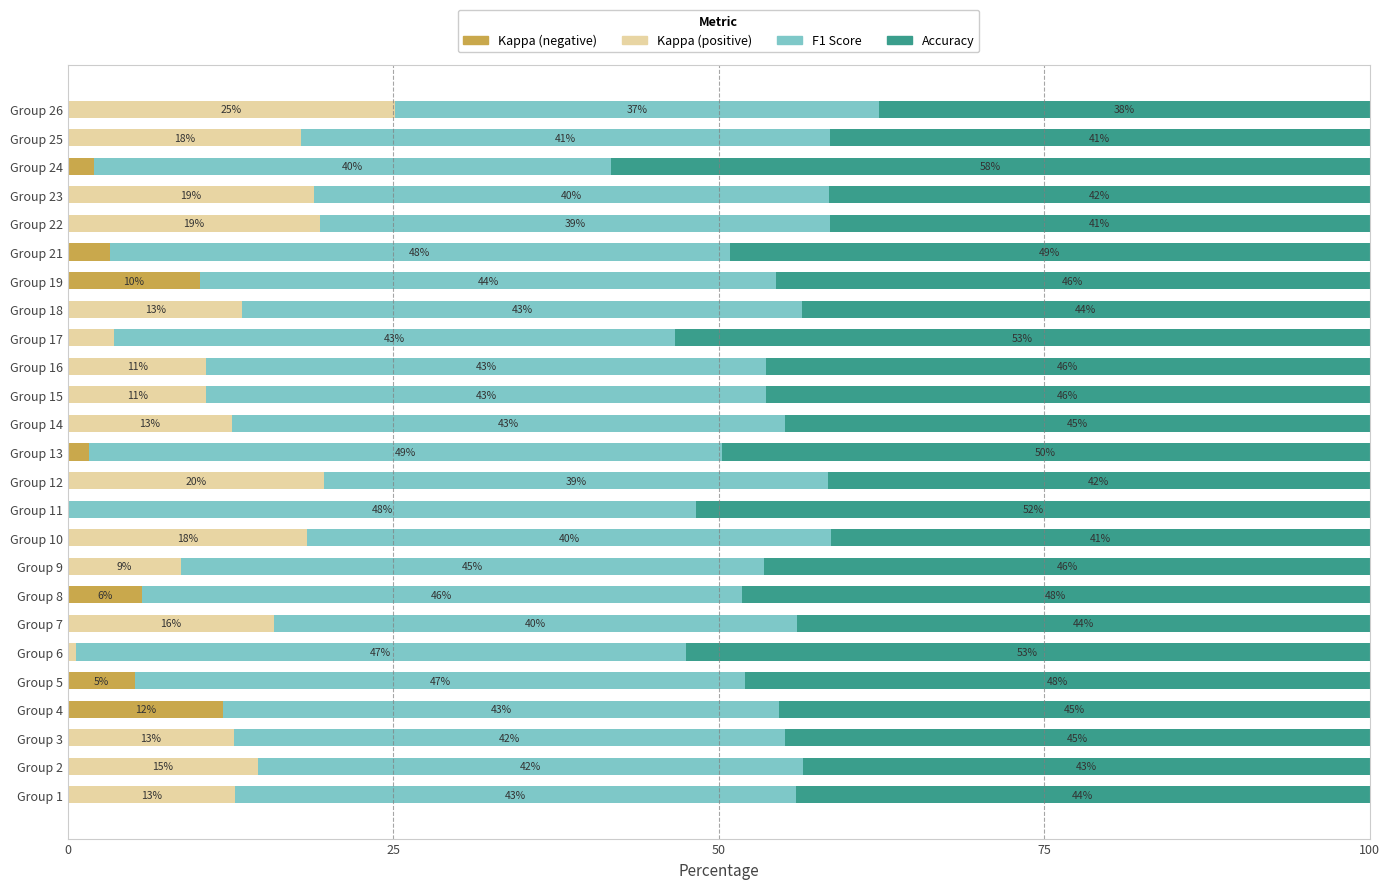

What is the total value across all series at Group 24?

100.0